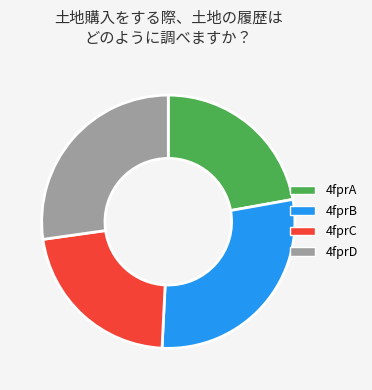

Is there any slice that represents more than half of the pie?

No